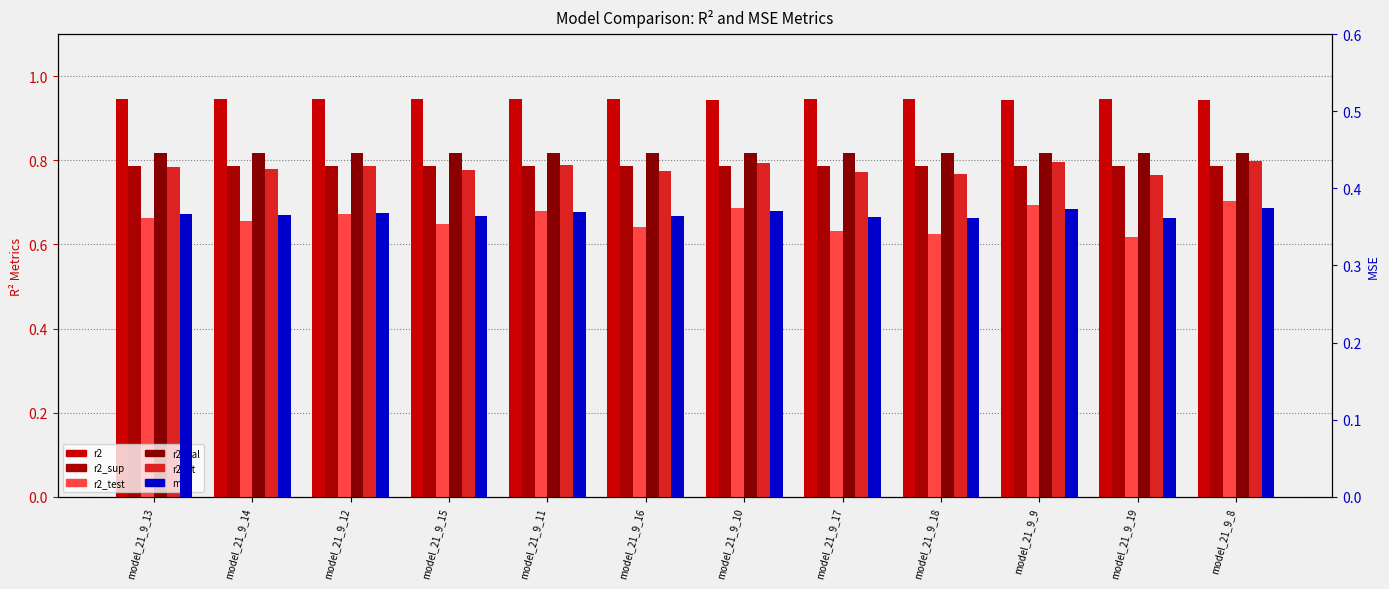

How many r2_vt values are between 0 and 1?

12